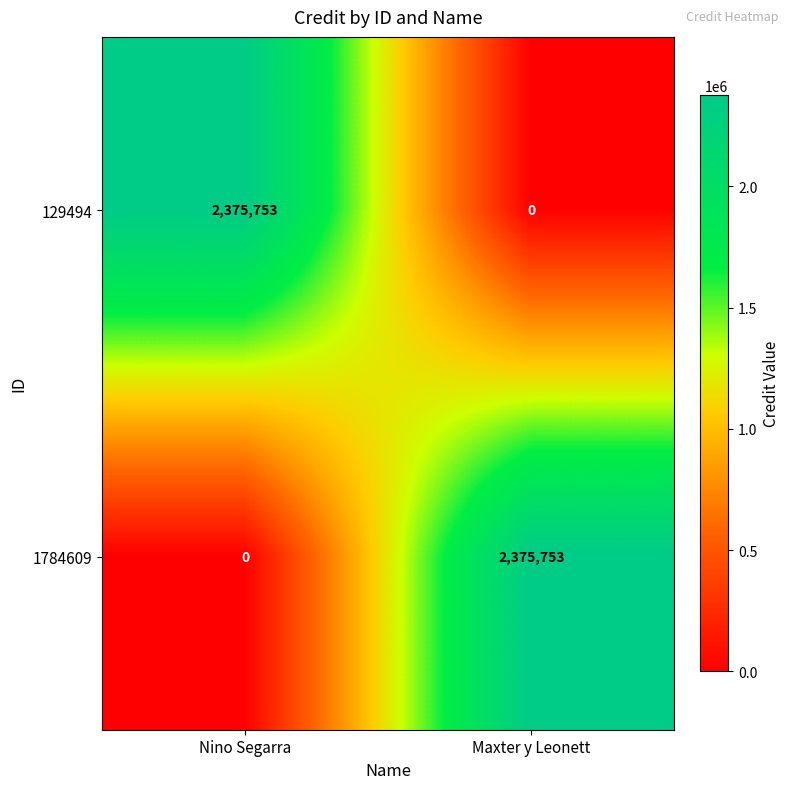

What is the difference between the highest and lowest values at Nino Segarra?

2375753